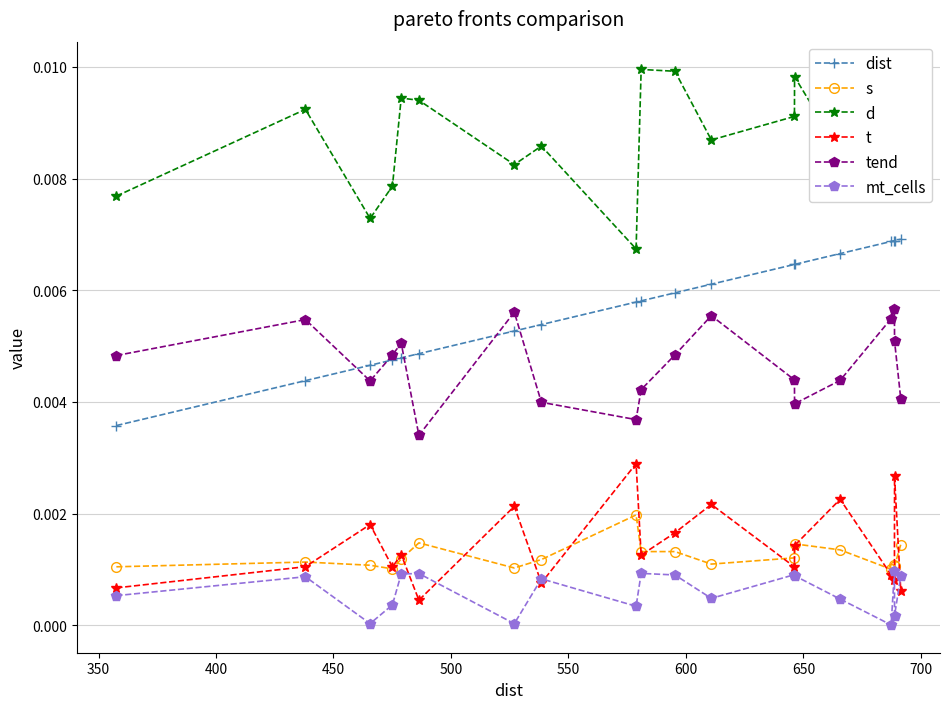

Which series has the largest total across all categories?

d